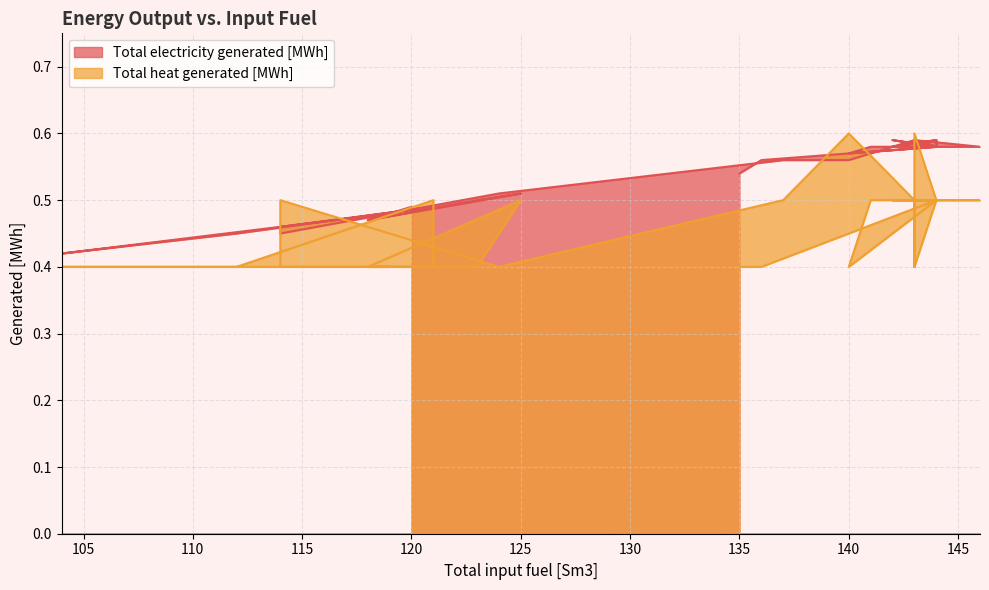

List the series in order of their peak value, highest first.

Total heat generated [MWh], Total electricity generated [MWh]